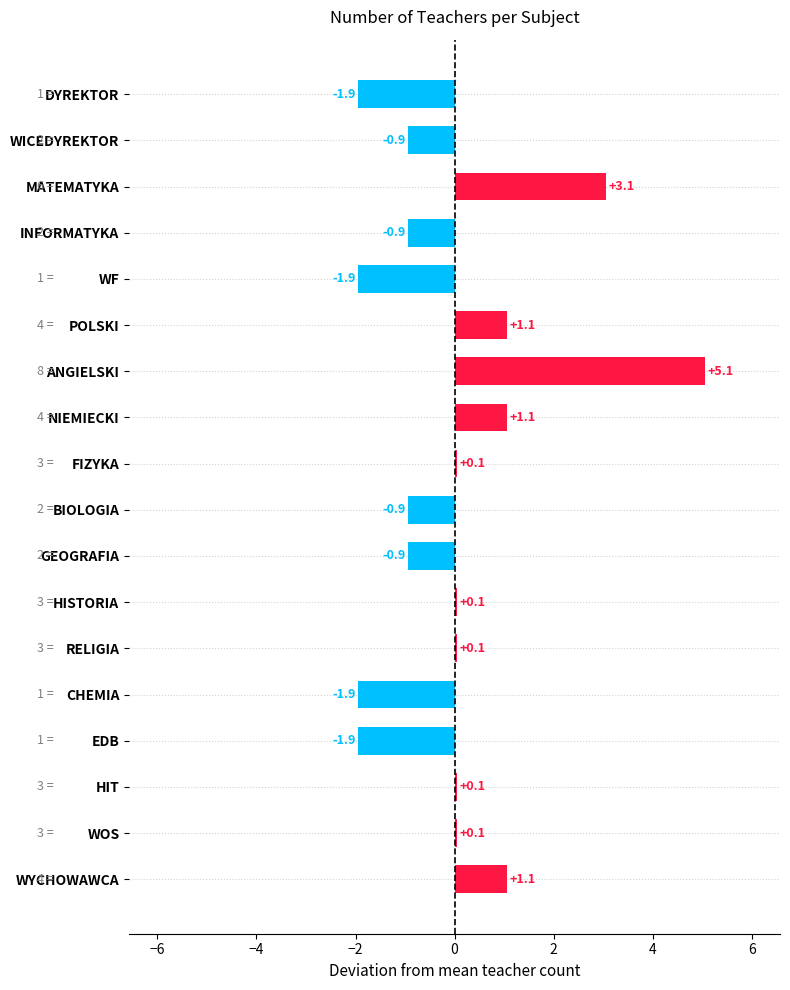

What is the label of the 6th bar from the top?

POLSKI